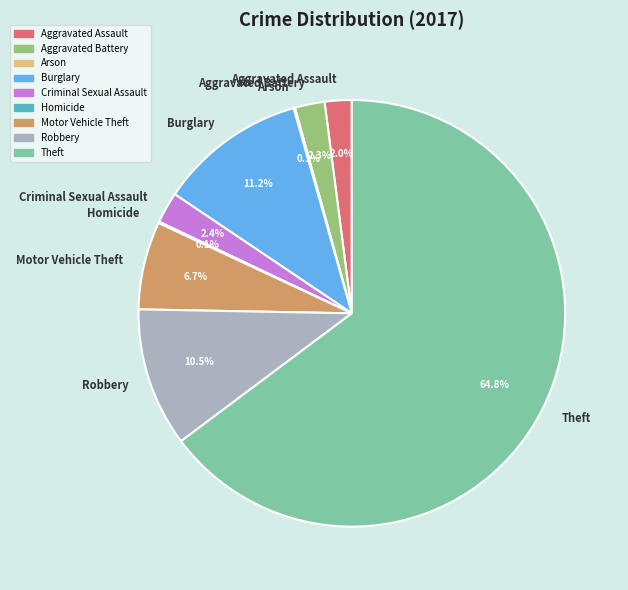

What is the ratio of the value at Aggravated Assault to the value at Robbery?

0.2